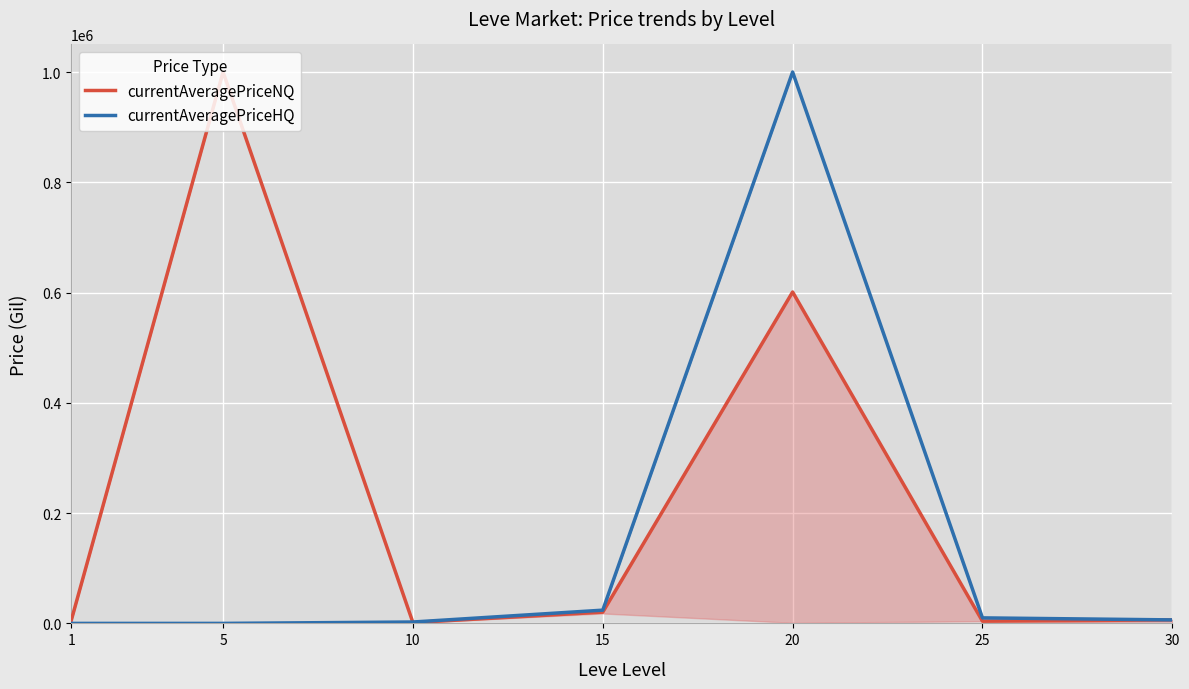

At which category is the sum across all series the highest?

20